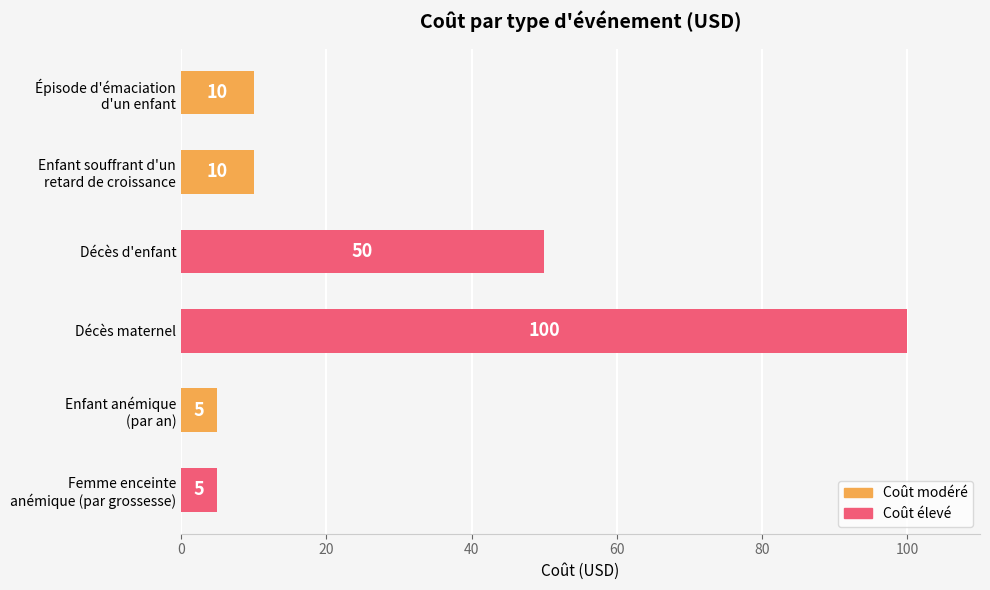

What is the difference between the maximum and second lowest values?

95